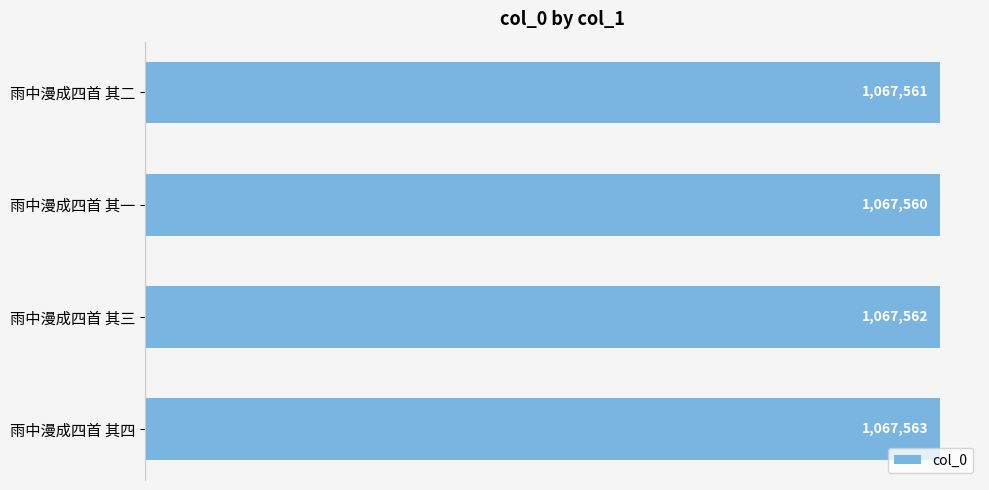

What is the difference between the maximum and minimum values?

3